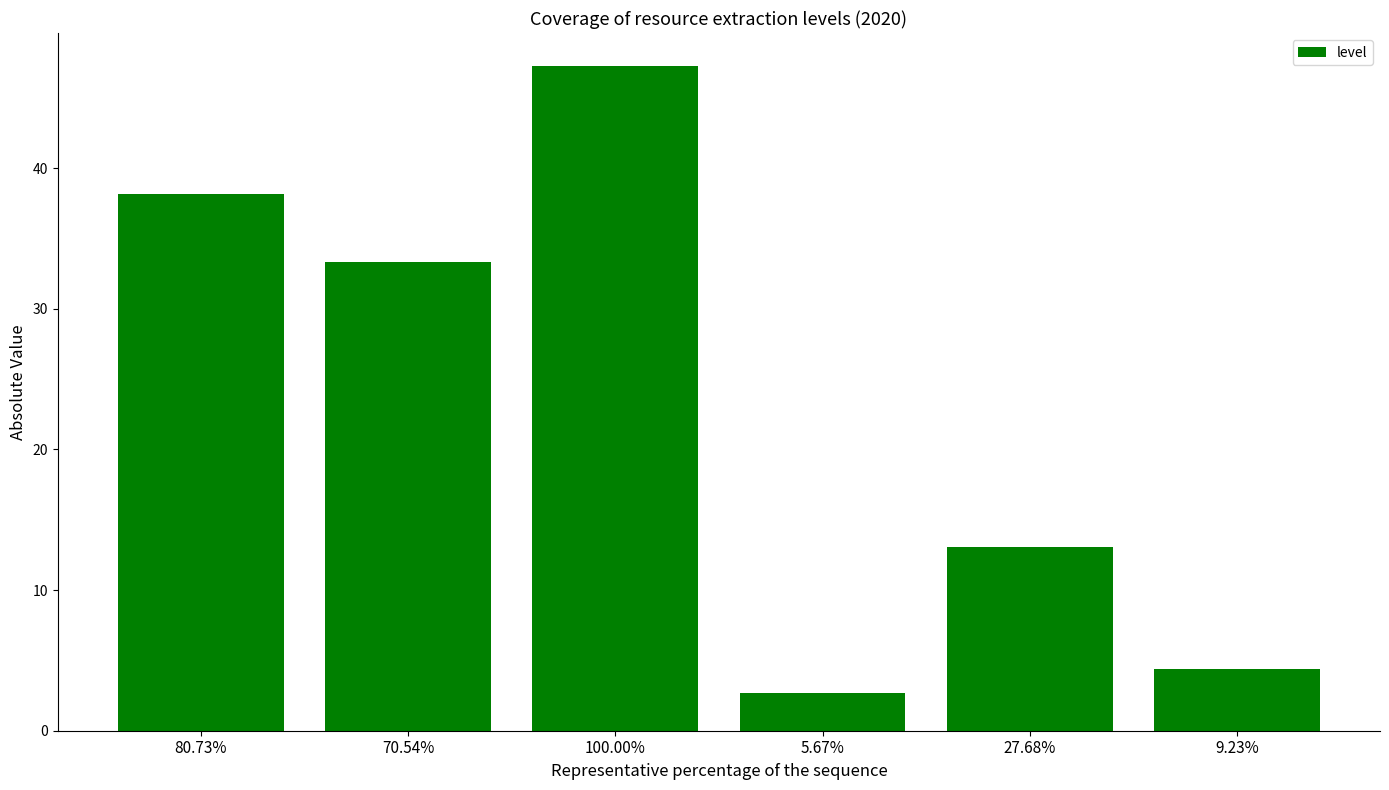

The value at 80.73% is 38.1. True or false?

True